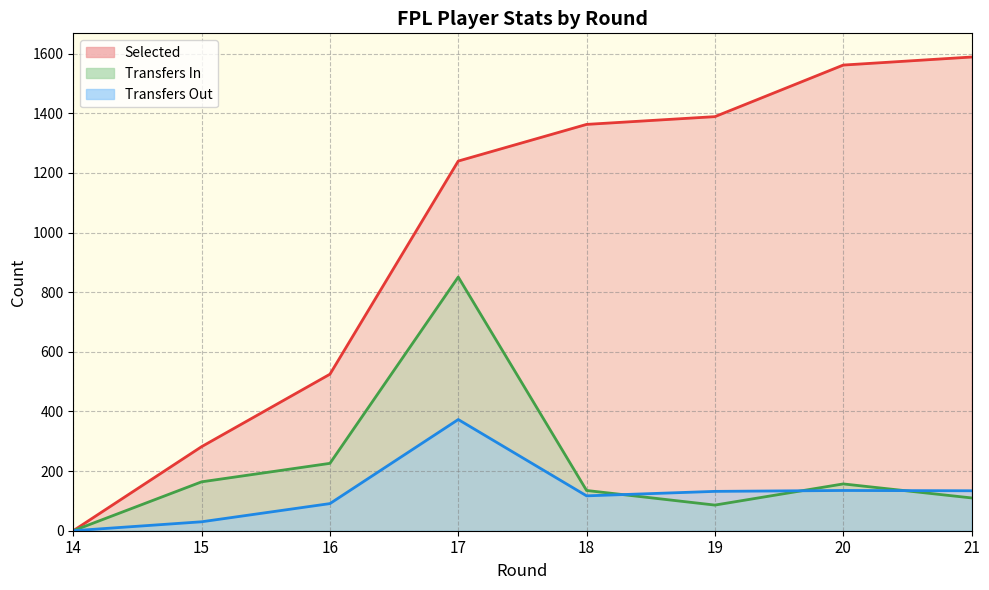

True or false: transfers_out and transfers_in cross at least once.

True